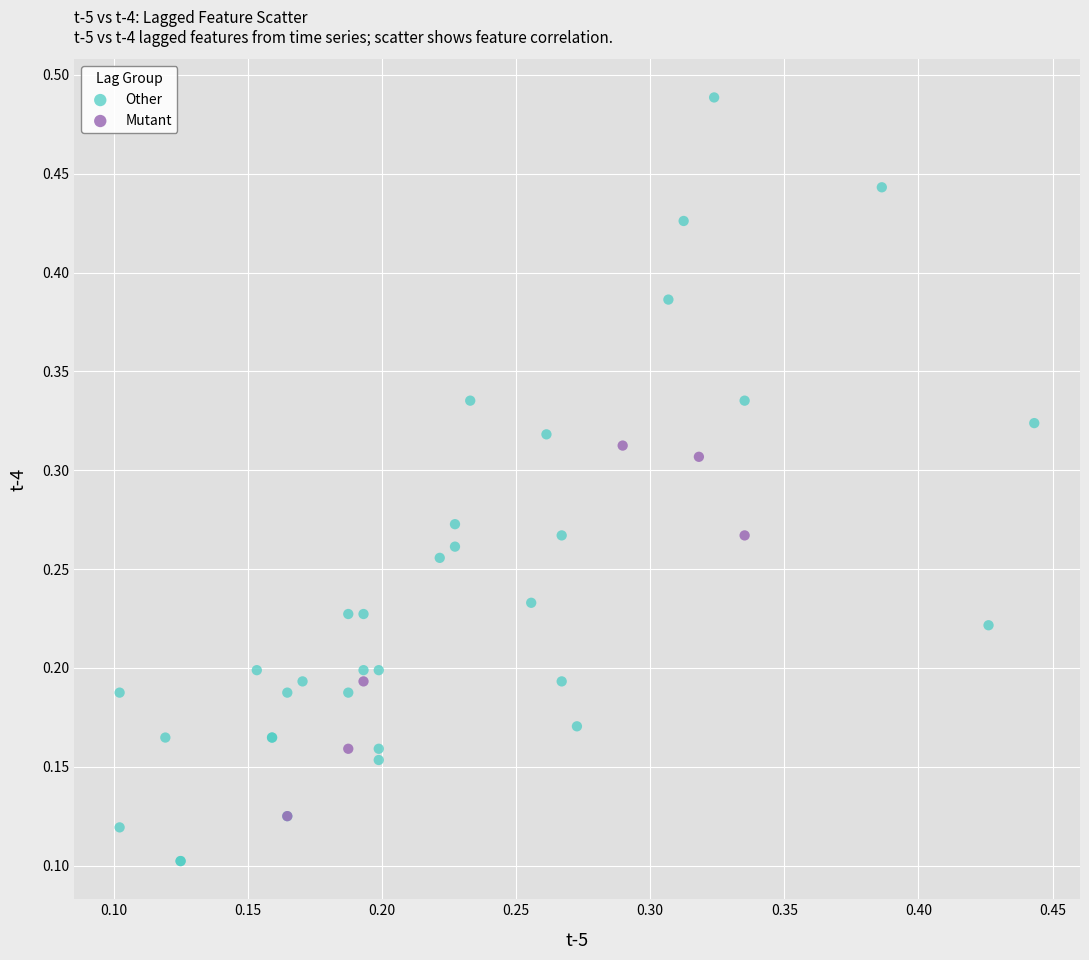

Which series has the widest spread of Y values?

Other